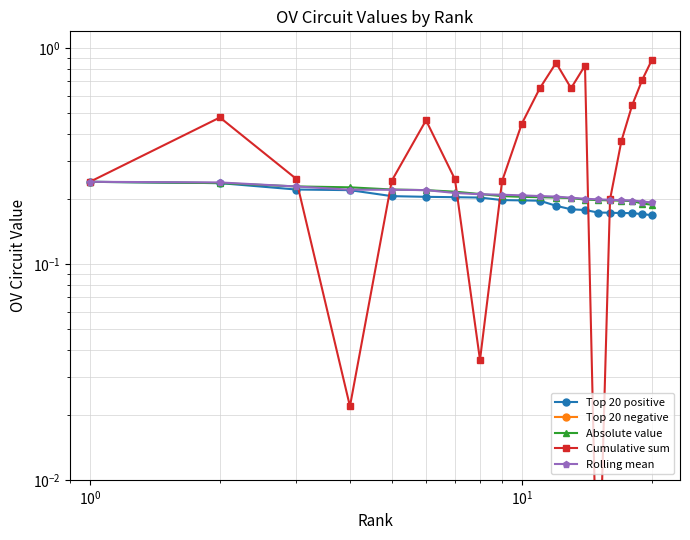

Does the chart have visible grid lines?

Yes